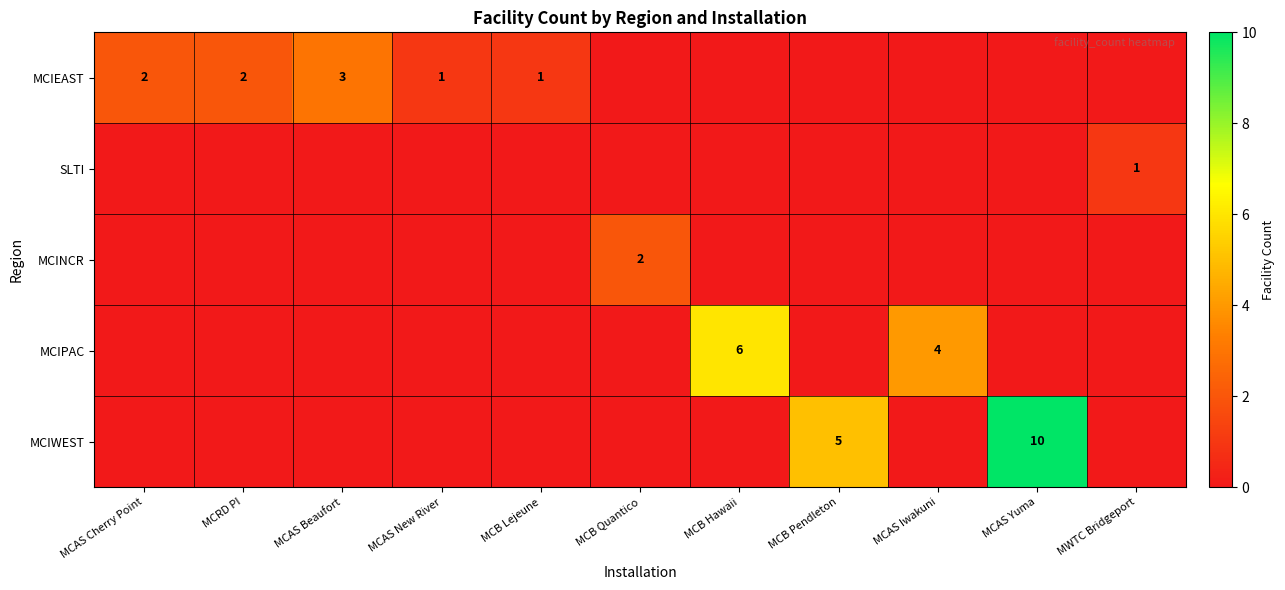

Count the number of categories in the chart.

11